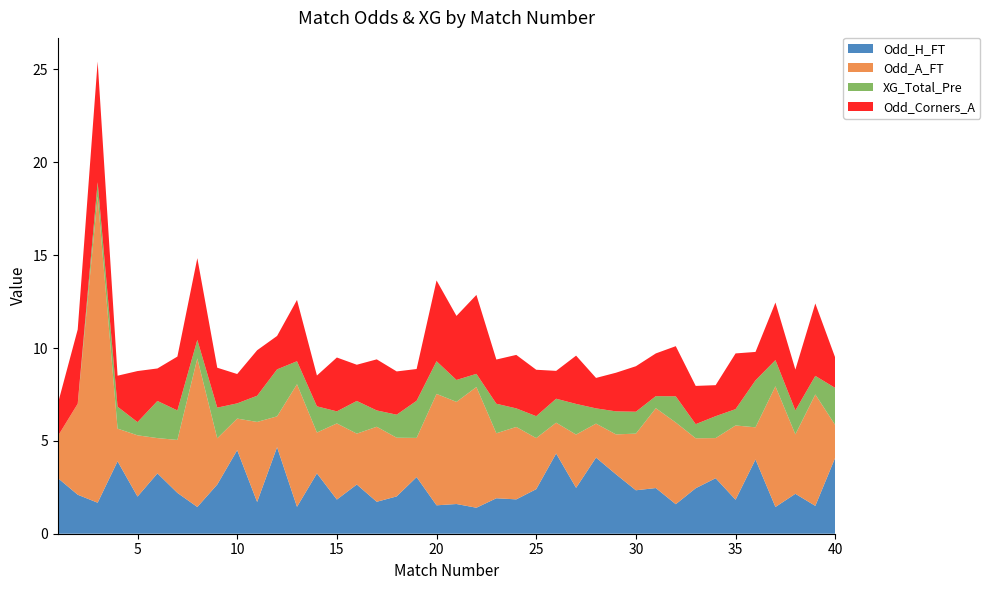

Reading left to right, list all the values displayed in this chart.

Odd_H_FT: 3.0	2.1	1.7	3.9	2.0	3.2	2.2	1.4	2.6	4.5	1.7	4.7	1.4	3.2	1.8	2.6	1.7	2.0	3.0	1.5	1.6	1.4	1.9	1.9	2.4	4.3	2.5	4.1	3.2	2.3	2.5	1.6	2.5	3.0	1.8	4.0	1.4	2.1	1.5	4.1
Odd_A_FT: 2.2	4.9	16.5	1.8	3.3	1.9	2.9	8.0	2.5	1.7	4.3	1.7	6.6	2.2	4.1	2.7	4.0	3.2	2.1	6.0	5.5	6.5	3.5	3.9	2.8	1.7	2.9	1.8	2.1	3.0	4.3	4.4	2.7	2.2	4.0	1.7	6.5	3.2	6.0	1.8
XG_Total_Pre: 0.0	0.0	0.8	1.2	0.7	2.0	1.6	1.0	1.6	0.8	1.4	2.5	1.2	1.4	0.7	1.8	0.9	1.2	2.0	1.8	1.2	0.7	1.6	1.0	1.2	1.3	1.6	0.8	1.2	1.2	0.7	1.4	0.8	1.2	0.9	2.5	1.4	1.3	1.0	2.0
Odd_Corners_A: 1.7	4.0	6.5	1.7	2.8	1.8	2.9	4.4	2.1	1.6	2.5	1.8	3.3	1.7	2.9	1.9	2.8	2.3	1.7	4.3	3.5	4.2	2.4	2.9	2.5	1.5	2.6	1.6	2.1	2.5	2.3	2.7	2.1	1.7	3.0	1.5	3.1	2.2	3.9	1.6